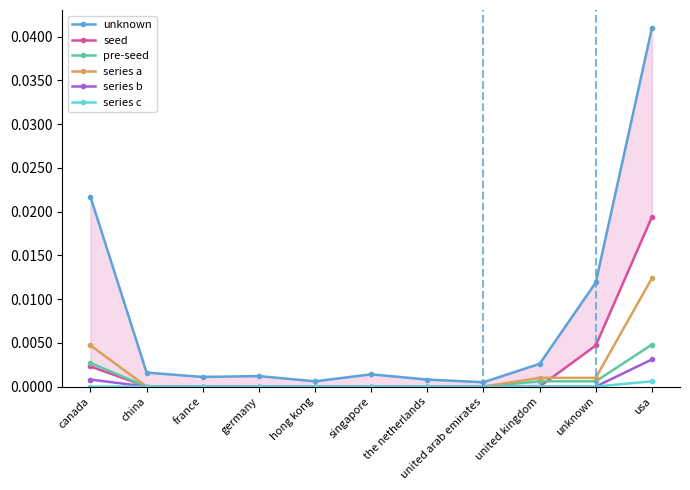

At which label does seed reach its minimum?

china